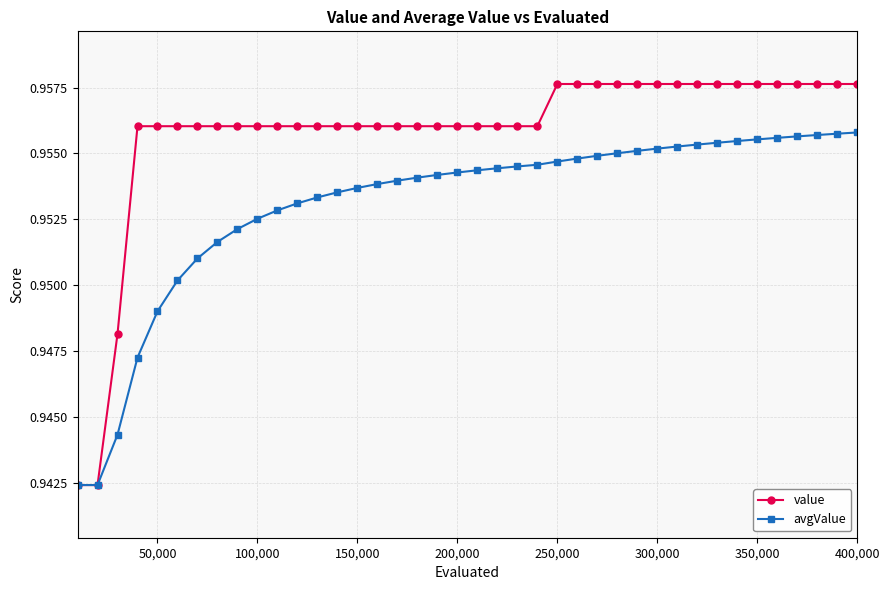

Which series has the largest range (max minus min)?

value